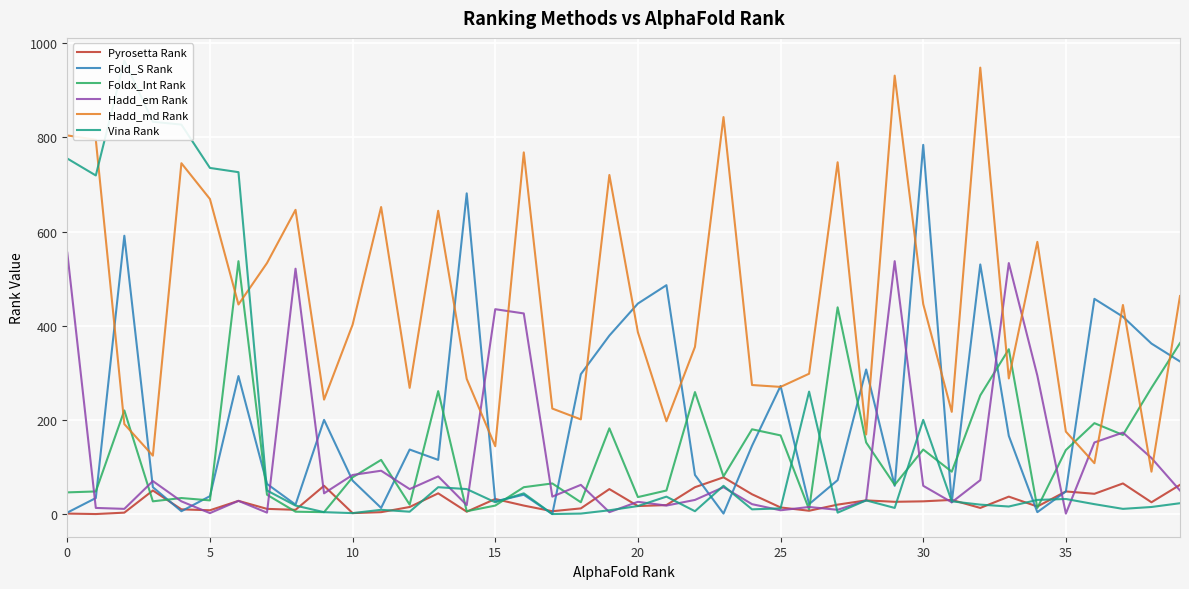

Where is Foldx_Int Rank nearest to the value 270?

38